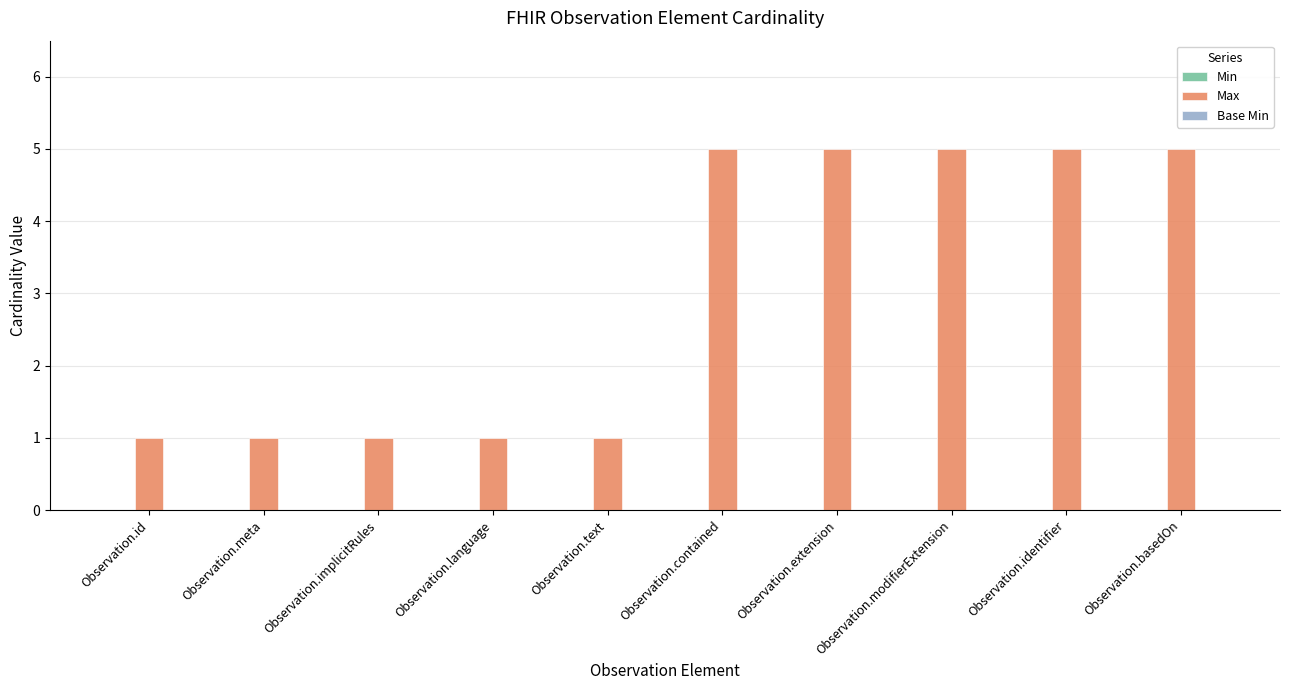

What is the value of the 4th bar from the left?

1